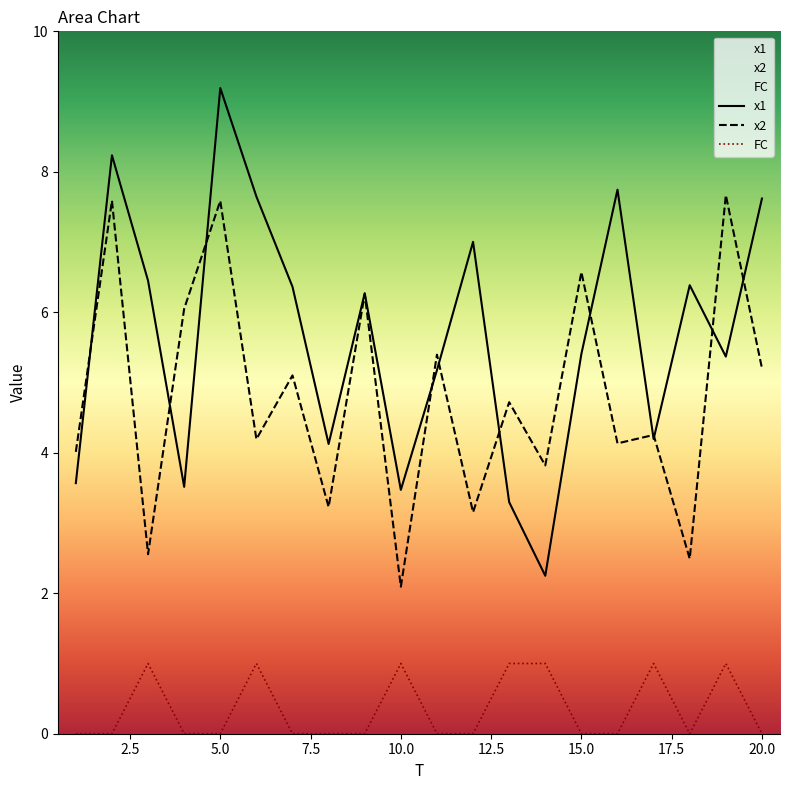

At which category is the sum across all series the highest?

5.0